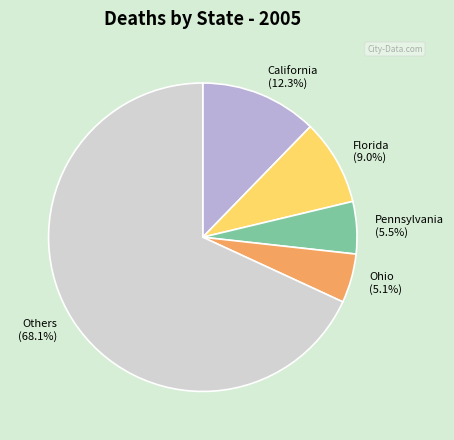

What is the total percentage of California and Others?

80.4%